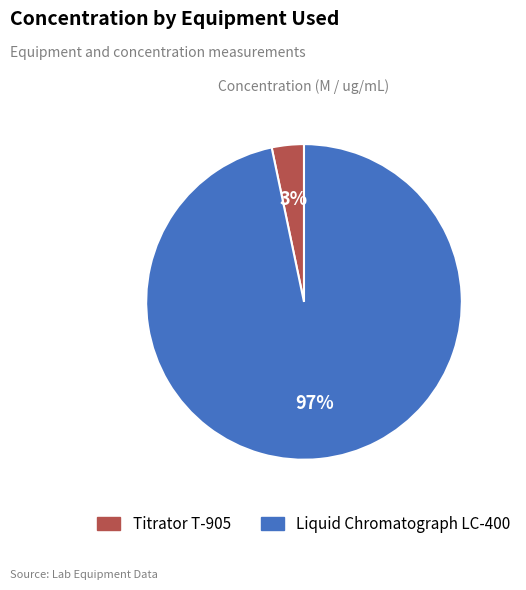

How many slices are in this pie chart?

2